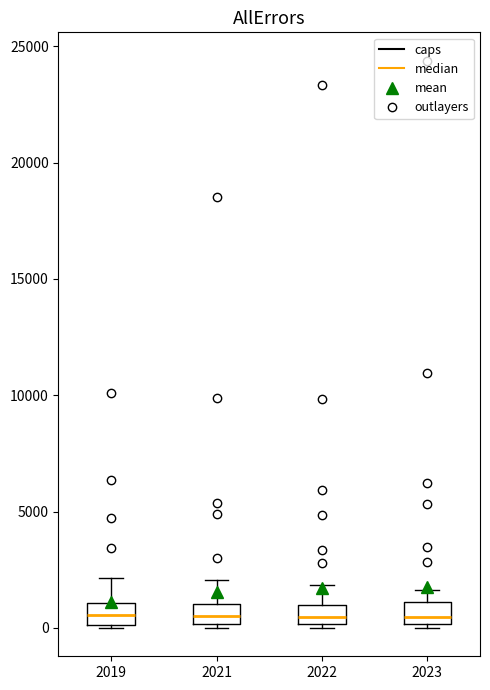

Reading left to right, read every box against the y-axis: the position of its median line, the range the box covers, and the ends of its whiskers. The values are not printed on the chart, so give them approximately, as read against the axis.

2019: median 500, box 0 to 1000, whiskers 0 to 2000
2021: median 500, box 0 to 1000, whiskers 0 (just below the box's lower edge) to 2000
2022: median 500, box 0 to 1000, whiskers 0 to 2000
2023: median 500, box 0 to 1000, whiskers 0 (just below the box's lower edge) to 1500